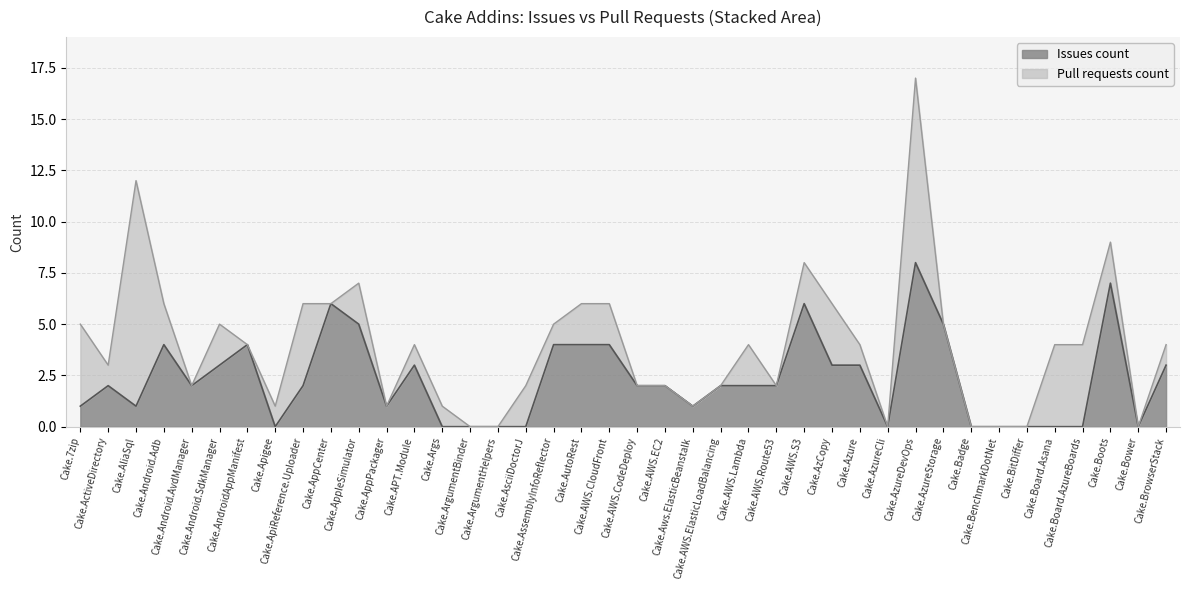

Reading left to right, extract all data points from this chart.

4	1	11	2	0	2	0	1	4	0	2	0	1	1	0	0	2	1	2	2	0	0	0	0	2	0	2	3	1	0	9	0	0	0	0	4	4	2	0	1